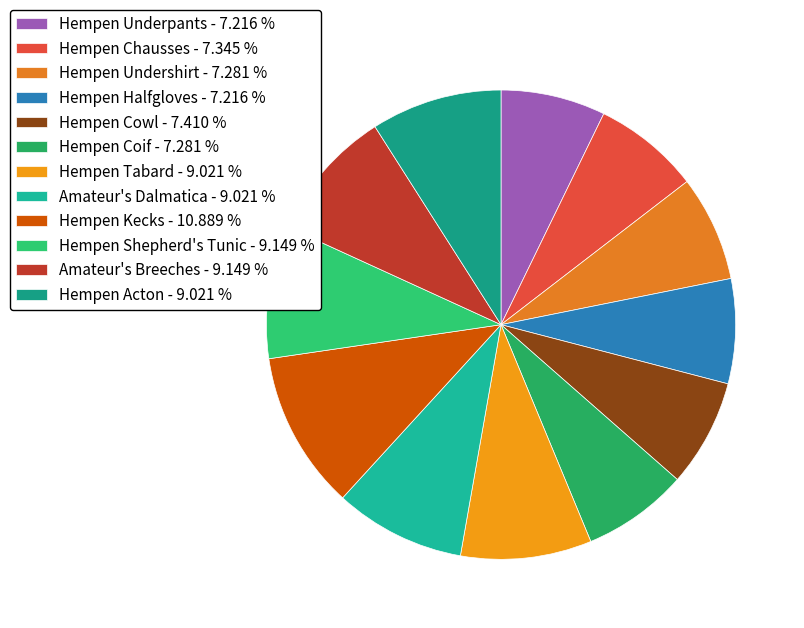

To the nearest percent, what portion does Hempen Halfgloves represent?

7%